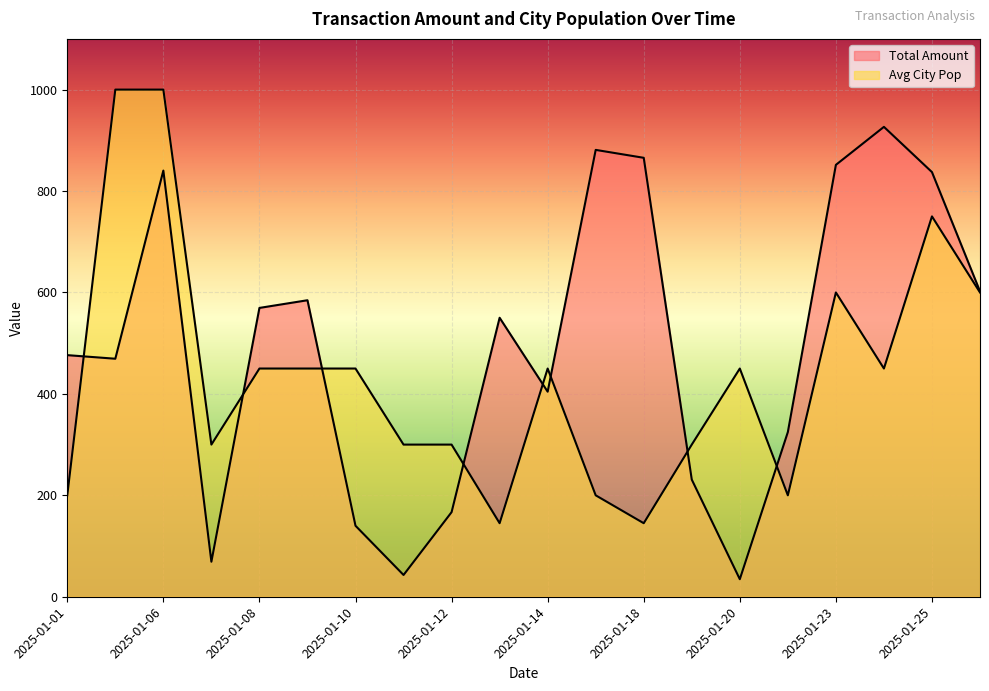

How many lines are shown in the chart?

2